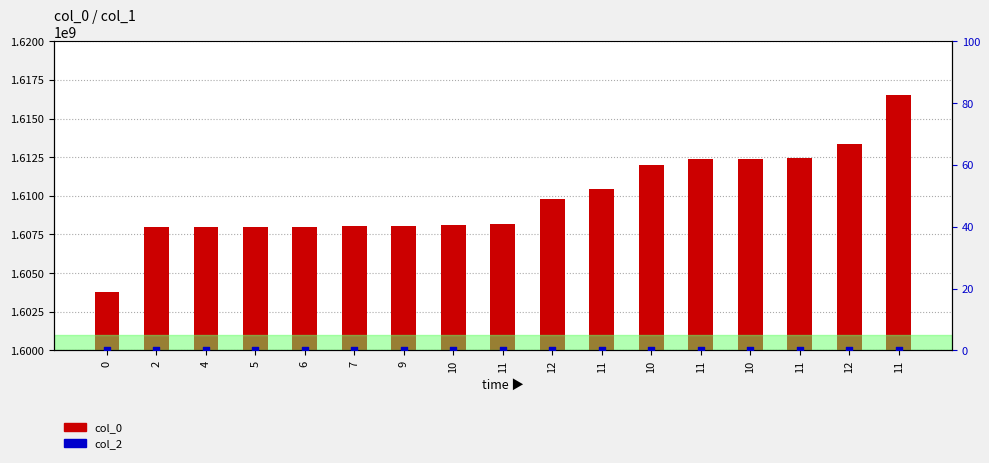

What are all the series names shown in the legend?

col_0, col_2